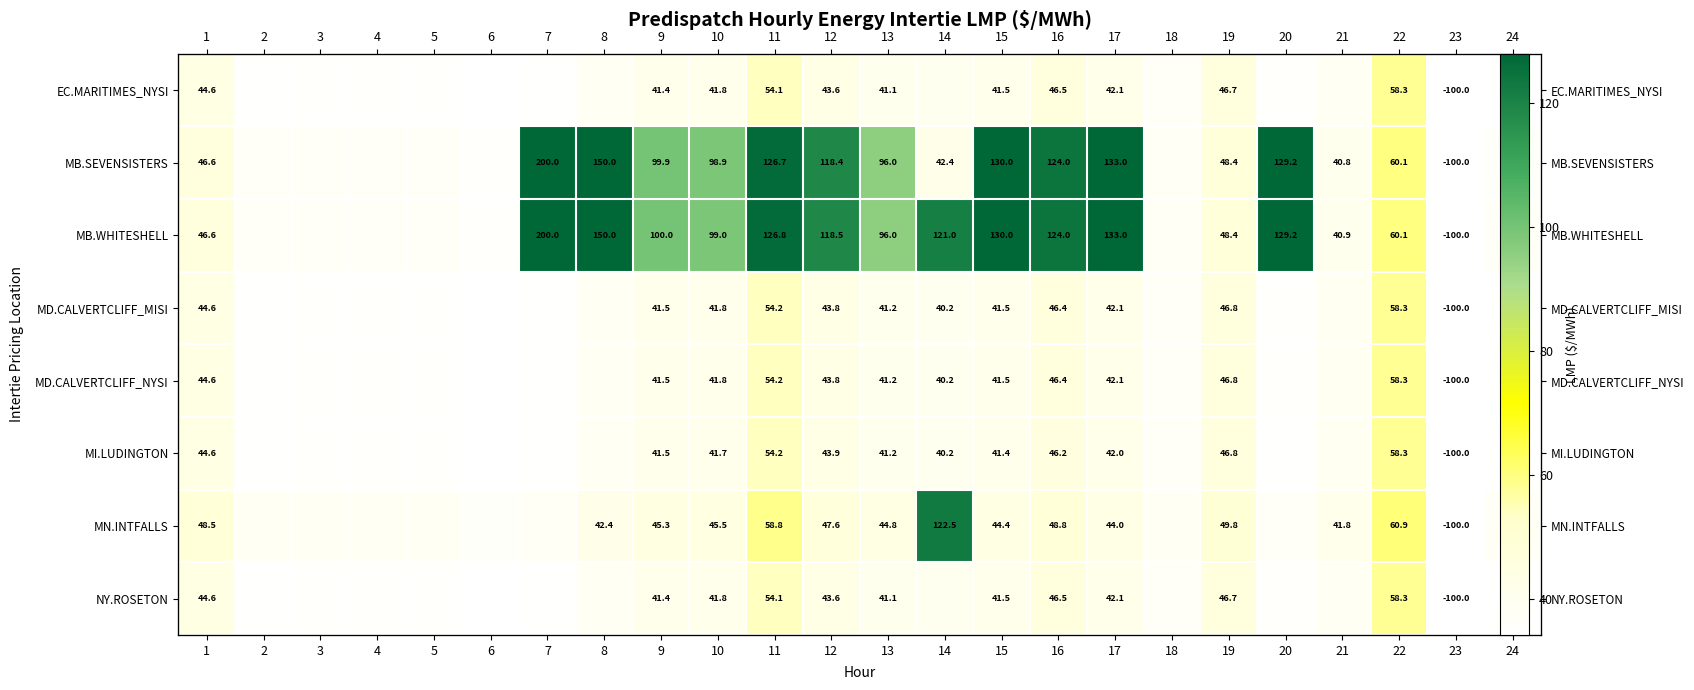

How many distinct data groups are displayed?

8